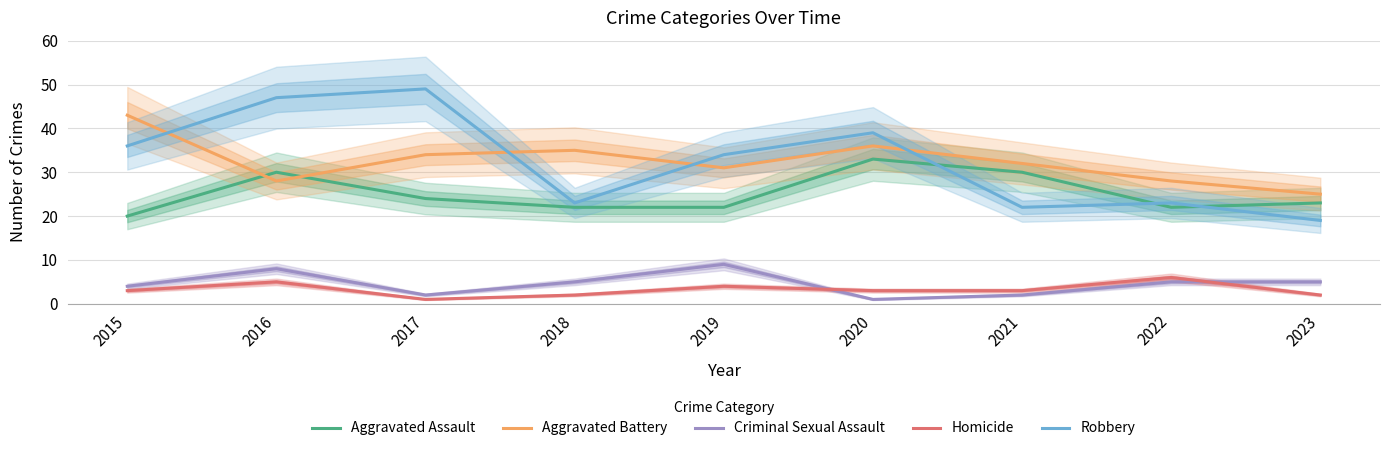

Where is the first local maximum for Homicide?

2016